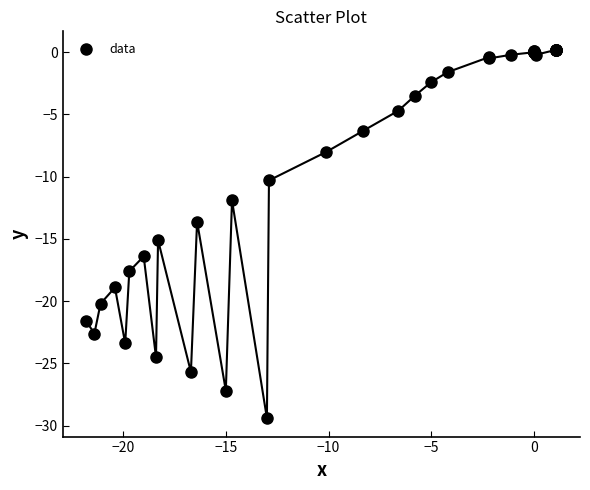

What Y value in the scatter plot is closest to -14?

-13.6